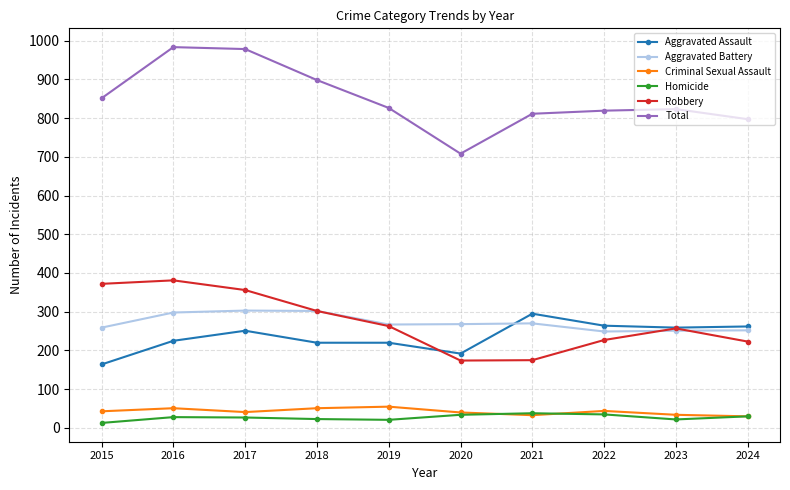

True or false: Robbery and Criminal Sexual Assault cross at least once.

False